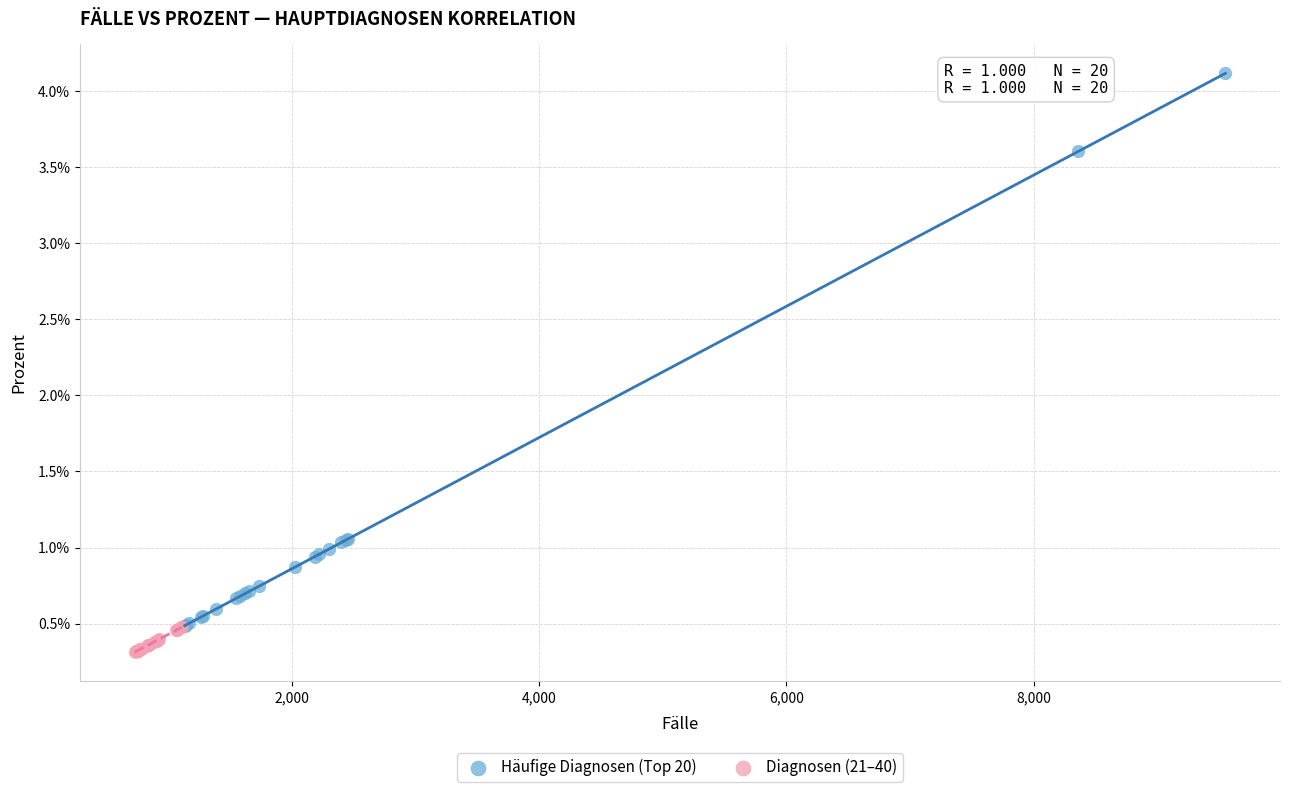

Which series reaches the minimum Y coordinate?

Diagnosen (21–40)